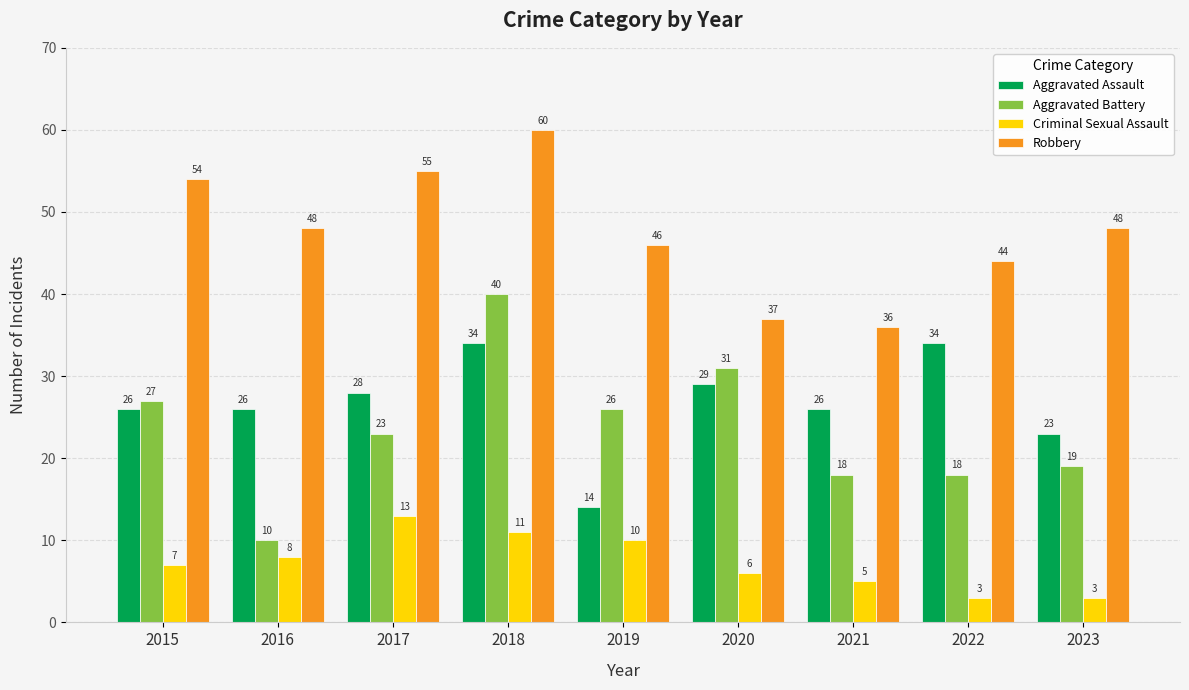

How many distinct data groups are displayed?

4